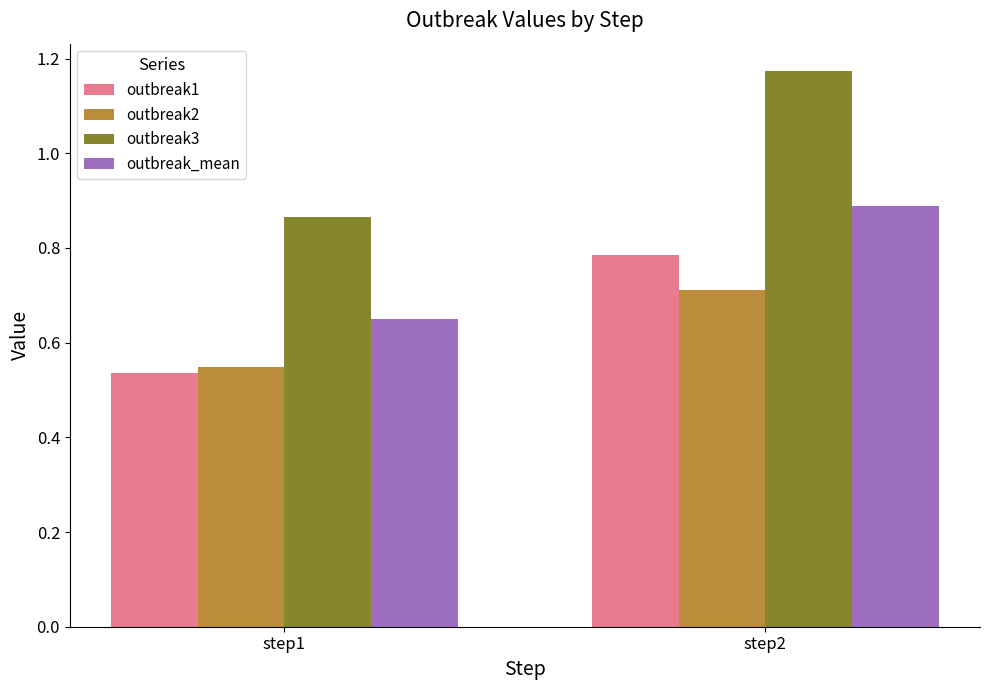

Are the bars horizontal?

No